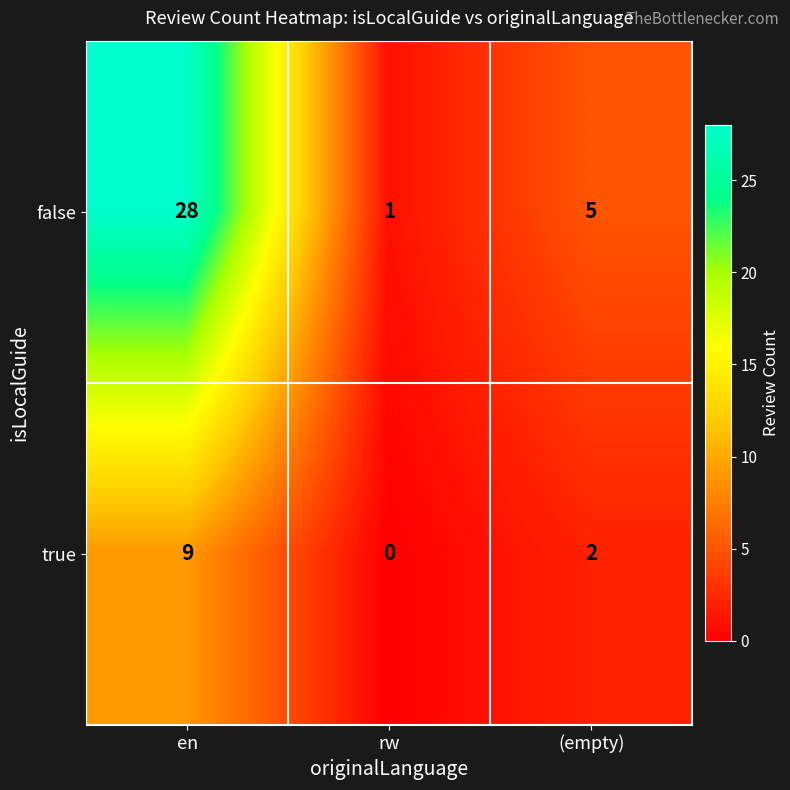

Which series has the largest total across all categories?

false